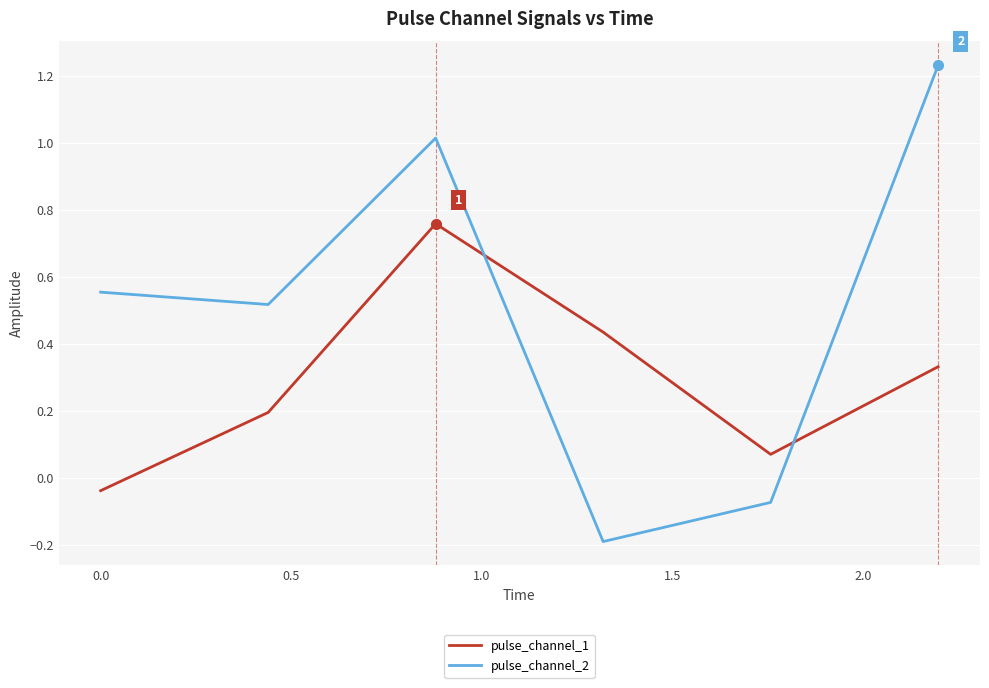

What is the difference between the maximum and second lowest values in the pulse_channel_2 series?

1.3